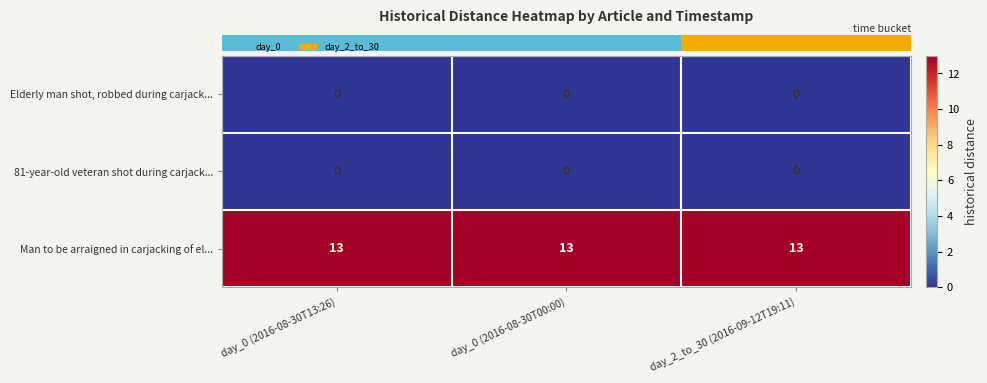

The Elderly man shot, robbed during carjack... series shows 0 at day_2_to_30 (2016-09-12T19:11). True or false?

True